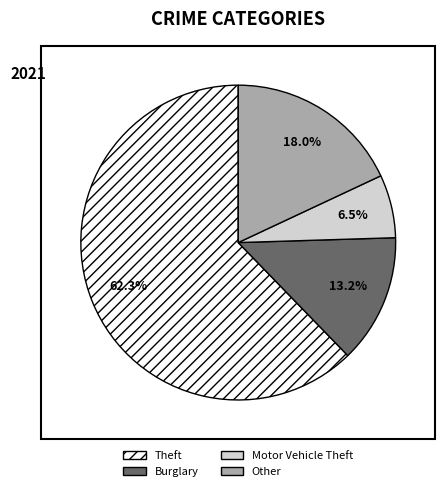

Approximately how many times larger is the value at Theft compared to Motor Vehicle Theft?

9.6